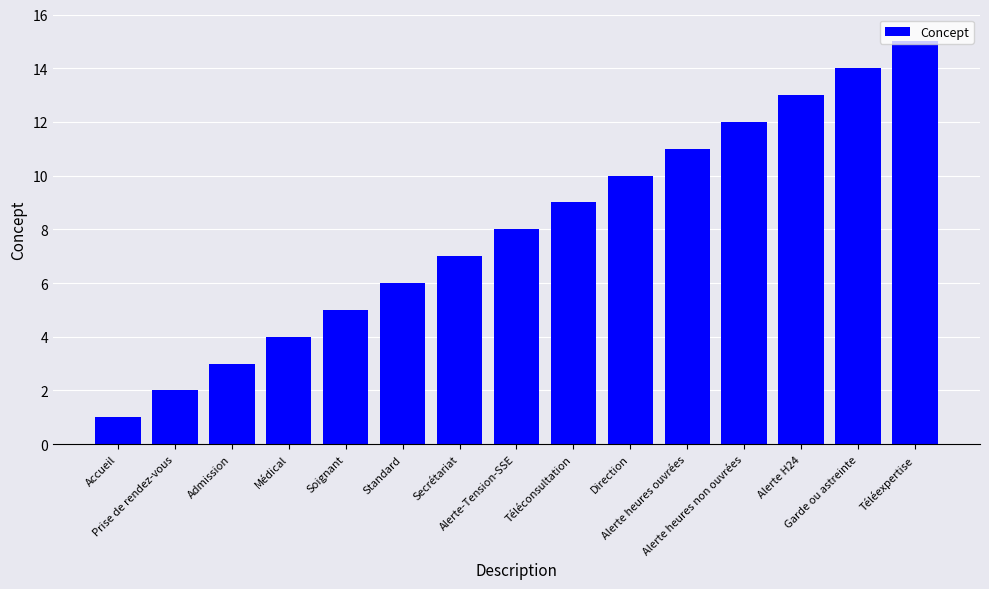

Between Téléexpertise and Médical, which is larger?

Téléexpertise